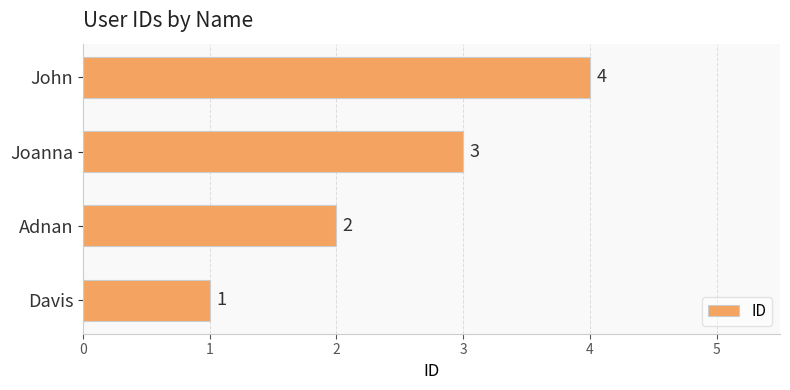

What is the greatest value displayed?

4